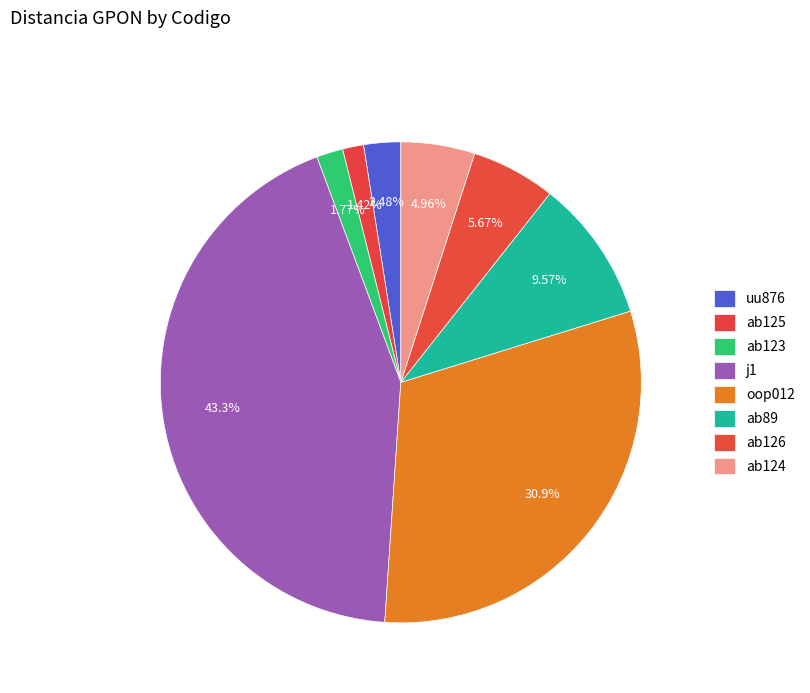

How many slices are in this pie chart?

8